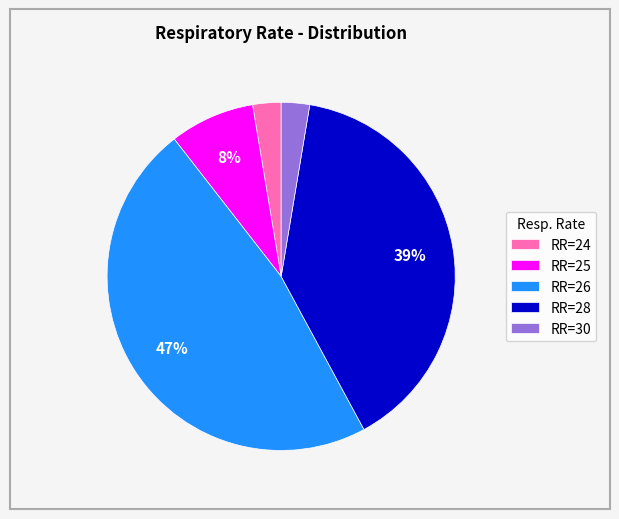

What is the largest slice in the pie chart?

RR=26